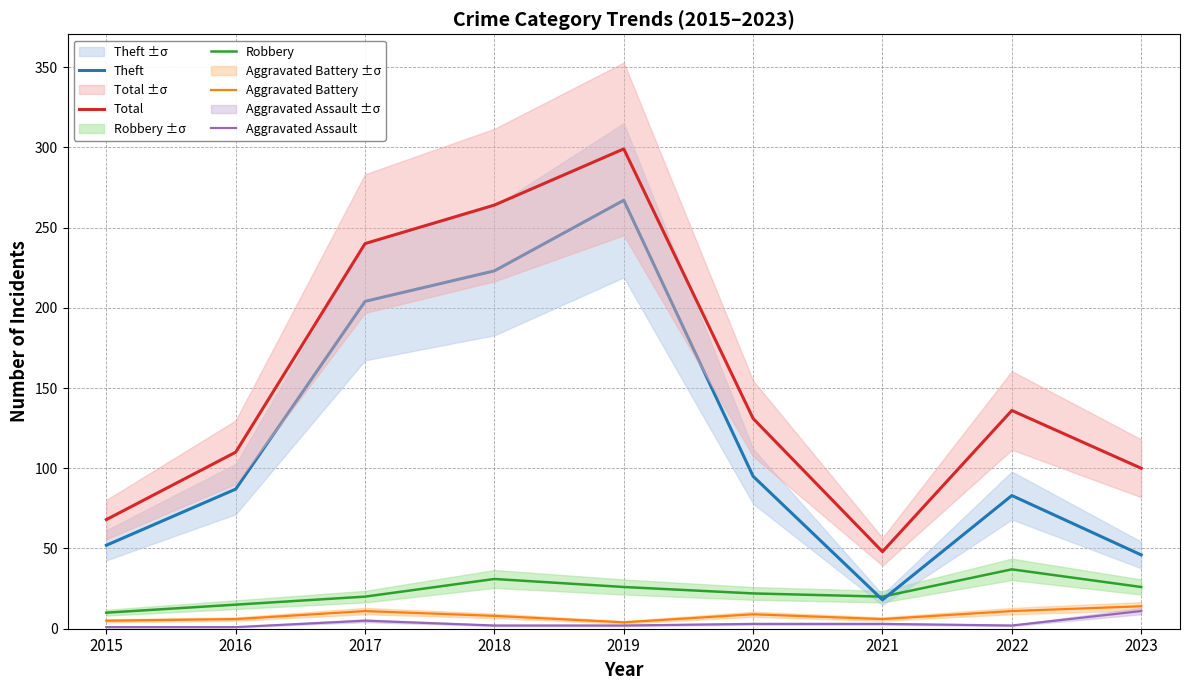

At which label does Theft first exceed 87?

2017